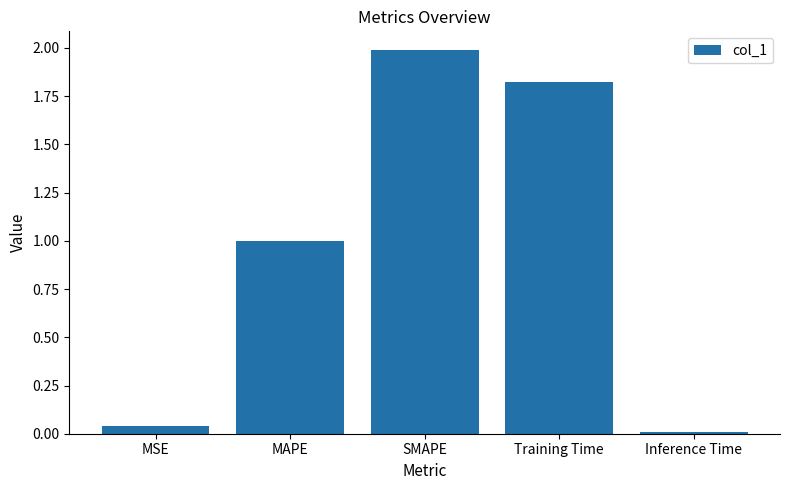

What is the approximate value at SMAPE?

2.0